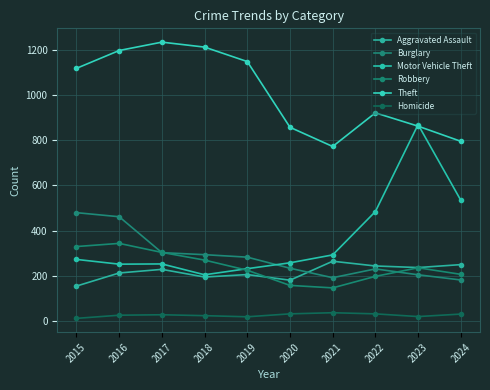

What is the difference between the maximum and minimum values in the Theft series?

462